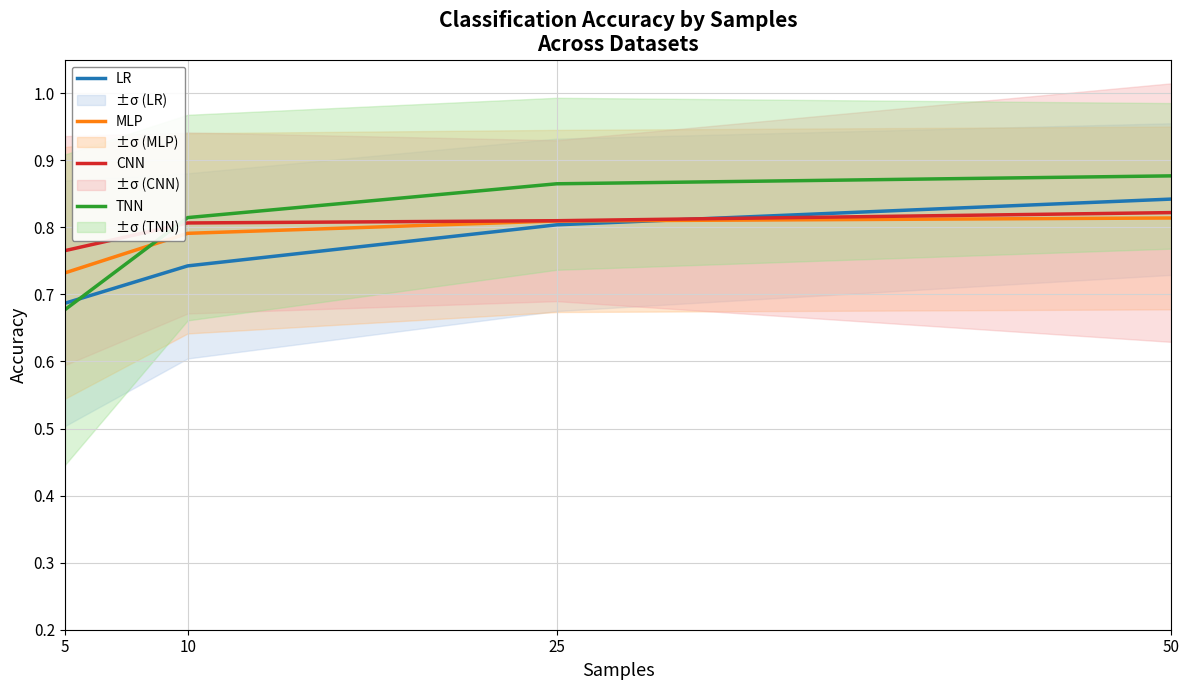

At which label is MLP closest to 0?

5